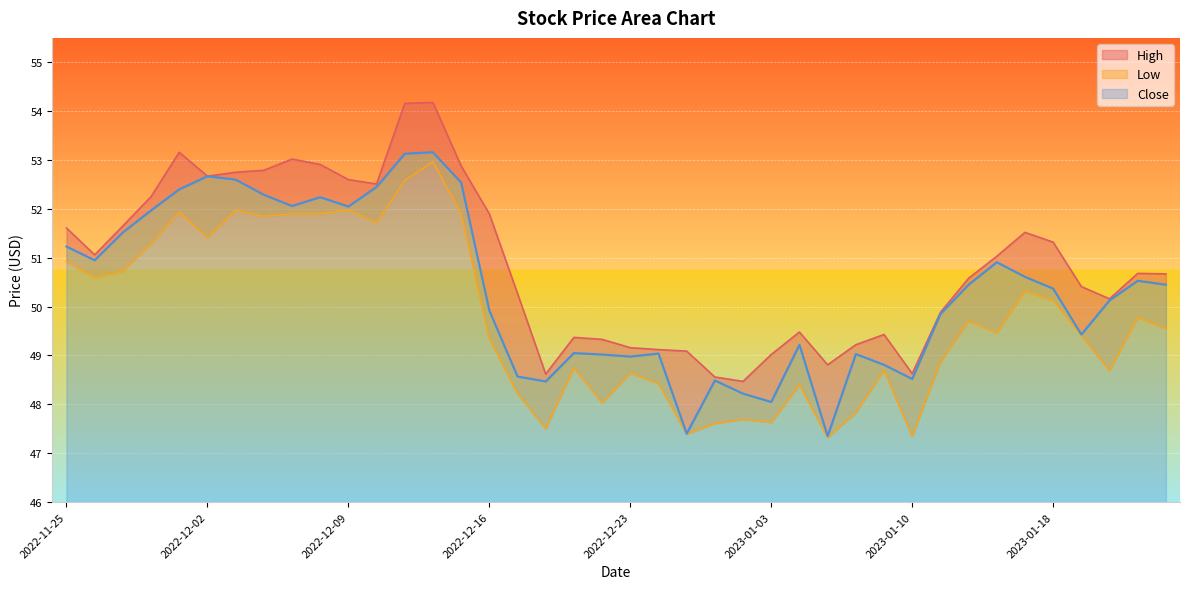

What is the total value across all series at 2023-01-05?

143.5